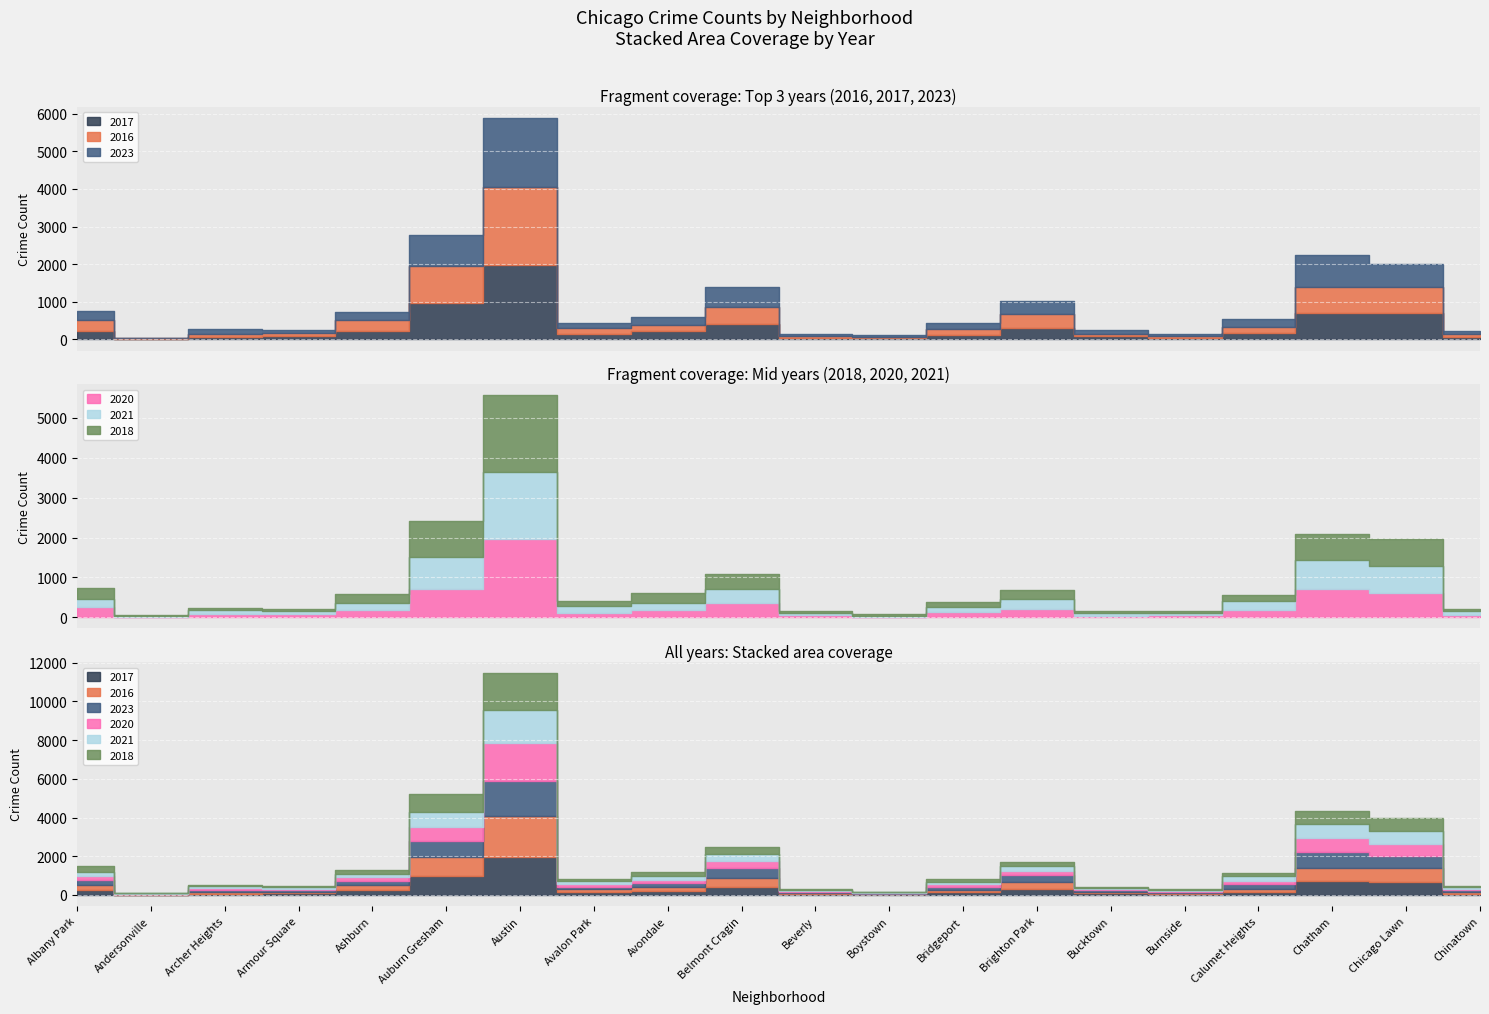

List the labels in order of 2021 value, largest first.

Austin, Auburn Gresham, Chatham, Chicago Lawn, Belmont Cragin, Brighton Park, Calumet Heights, Albany Park, Avondale, Ashburn, Avalon Park, Bridgeport, Chinatown, Archer Heights, Armour Square, Bucktown, Burnside, Beverly, Andersonville, Boystown